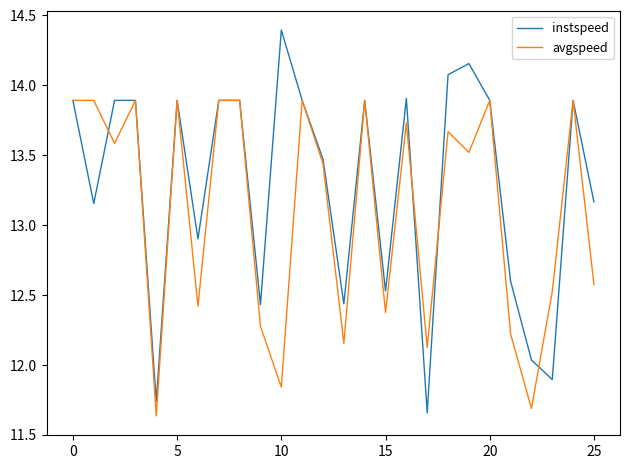

What is the maximum value shown in the chart?

14.4